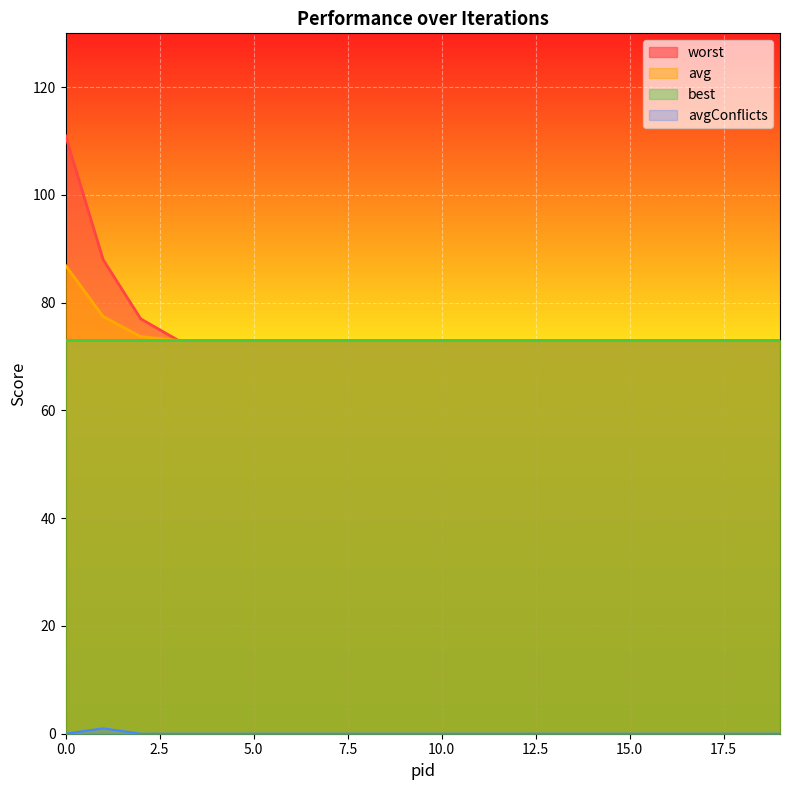

The worst series shows 124.4 at 10.0. True or false?

False